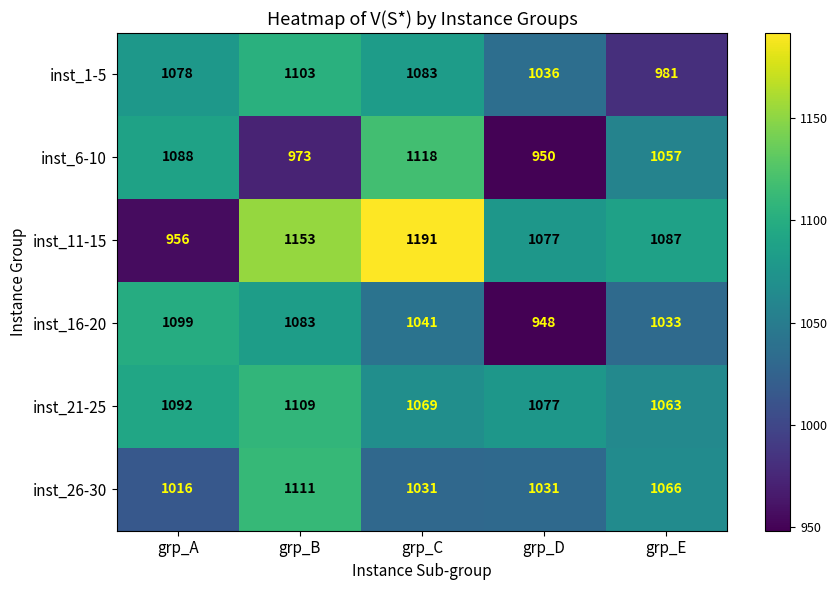

The inst_16-20 series shows 535 at grp_D. True or false?

False